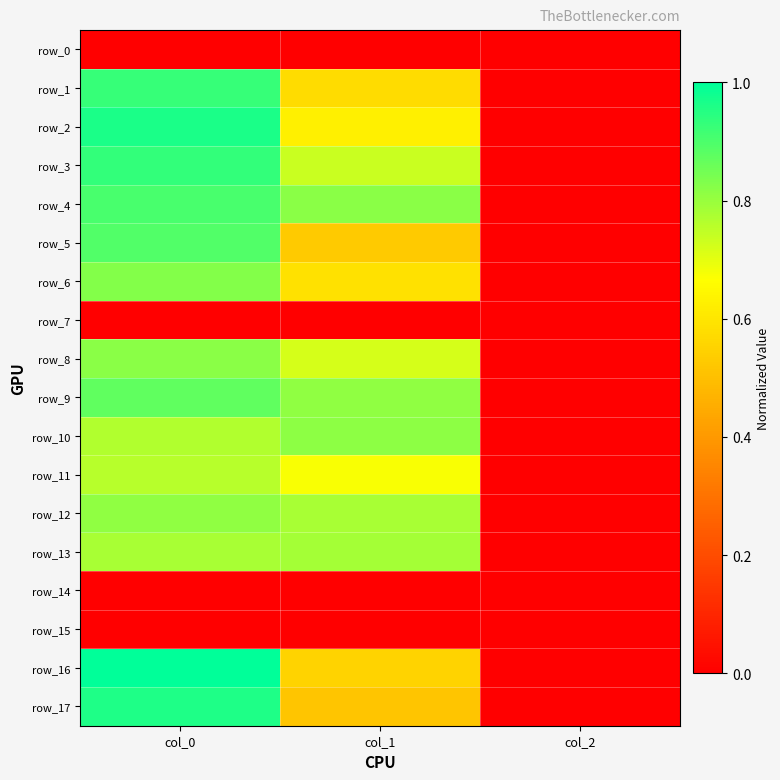

Reading left to right, what are all the values shown in this chart?

row_0: 0.0	0.0	0.0
row_1: 0.9	0.6	0.0
row_2: 1.0	0.6	0.0
row_3: 0.9	0.7	0.0
row_4: 0.9	0.8	0.0
row_5: 0.9	0.5	0.0
row_6: 0.8	0.6	0.0
row_7: 0.0	0.0	0.0
row_8: 0.8	0.7	0.0
row_9: 0.9	0.8	0.0
row_10: 0.8	0.8	0.0
row_11: 0.8	0.7	0.0
row_12: 0.8	0.8	0.0
row_13: 0.8	0.8	0.0
row_14: 0.0	0.0	0.0
row_15: 0.0	0.0	0.0
row_16: 1.0	0.6	0.0
row_17: 1.0	0.5	0.0